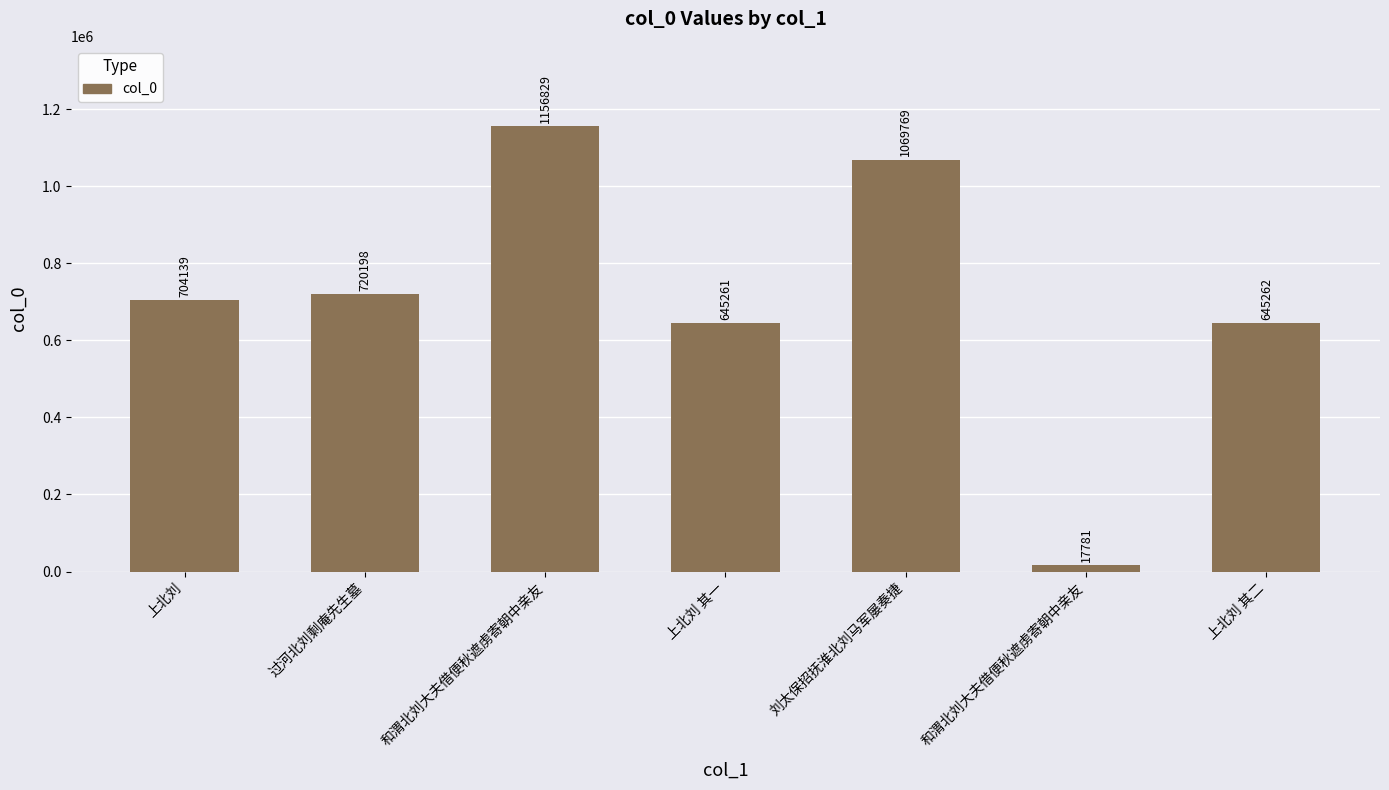

What is the sum of the values at 上北刘 其一 and 和渭北刘大夫借便秋遮虏寄朝中亲友?

663042